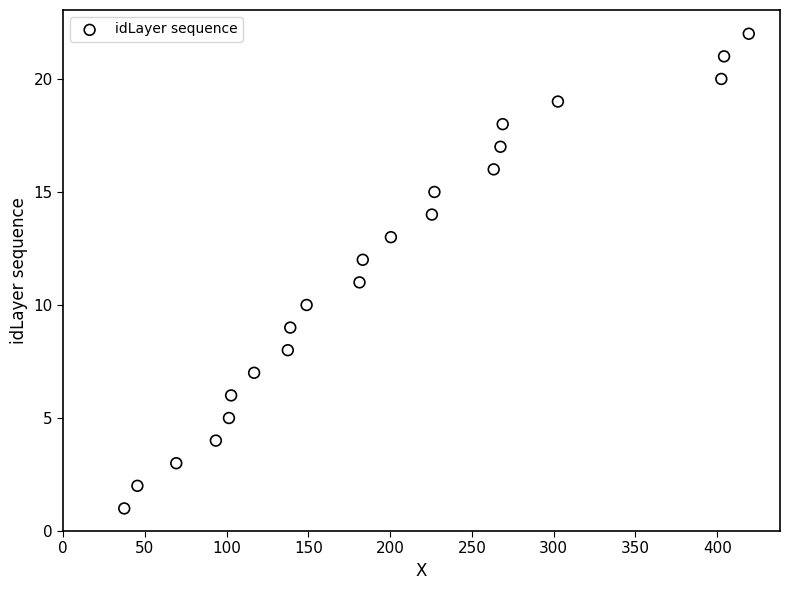

Count the number of points in this scatter plot.

22